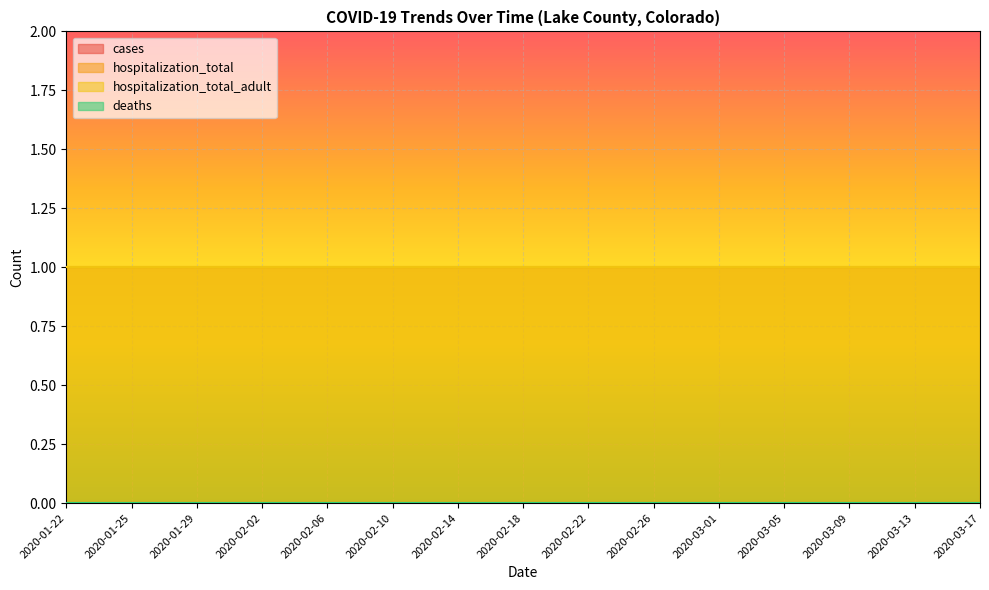

The hospitalization_total series shows 1 at 2020-03-17. True or false?

True